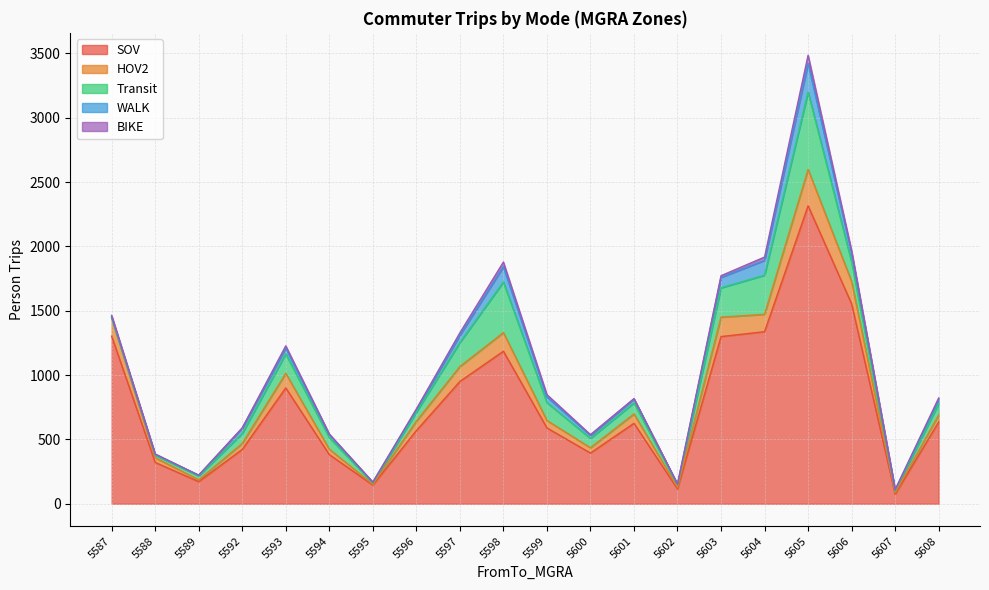

How many series are shown in this chart?

5